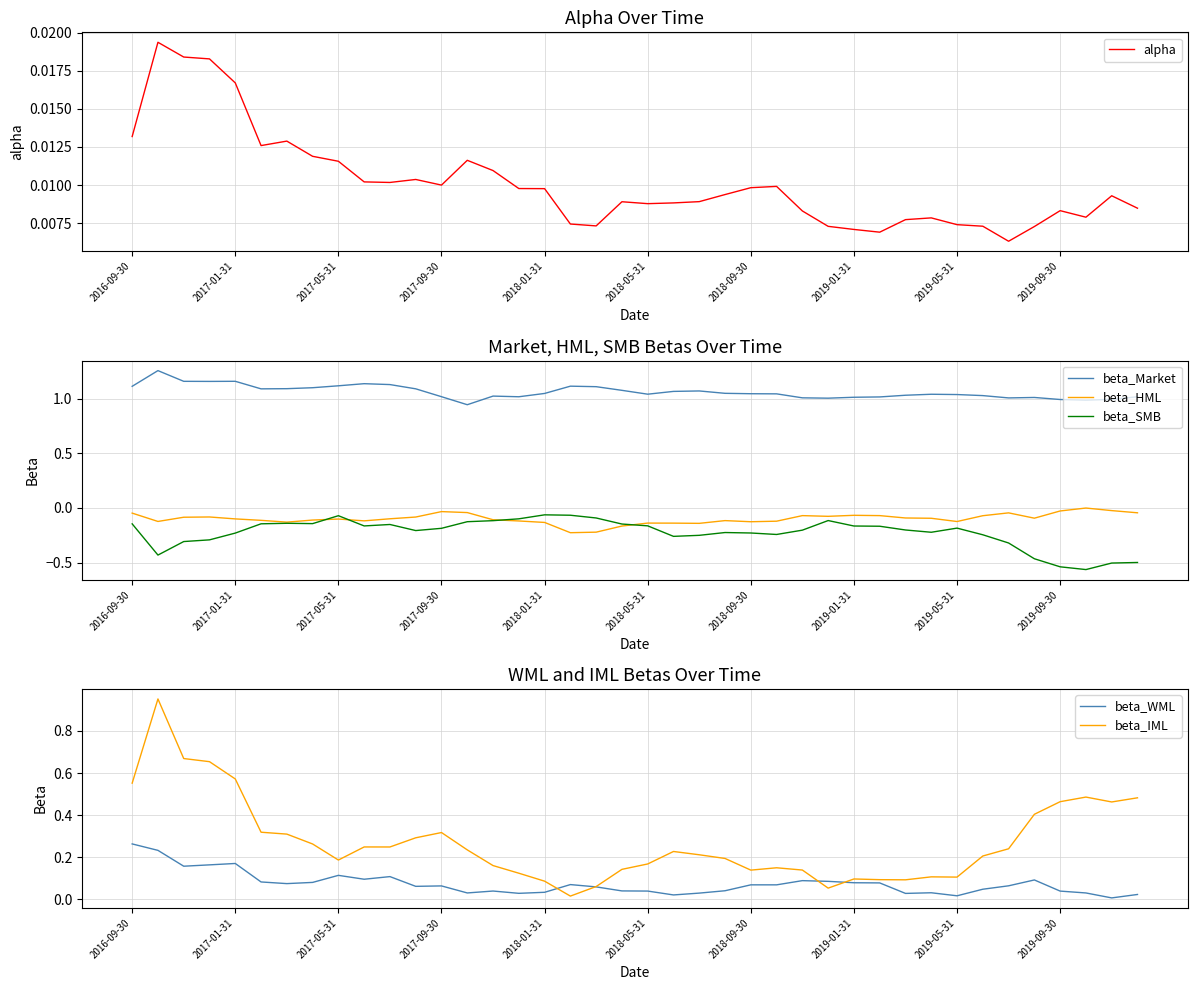

What position from the left is 38?

39